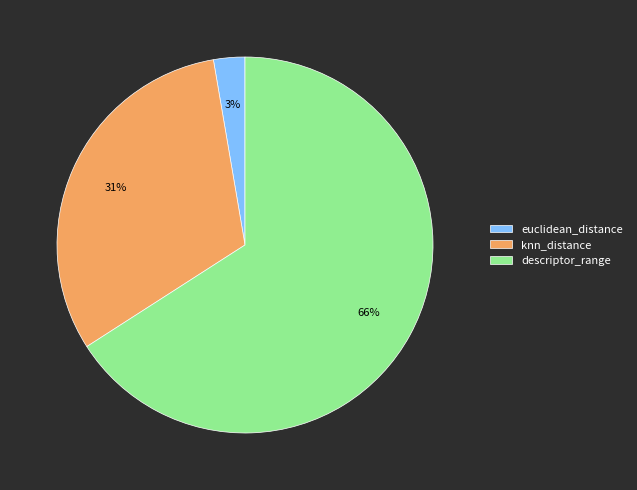

Which category has the biggest portion of the pie?

descriptor_range